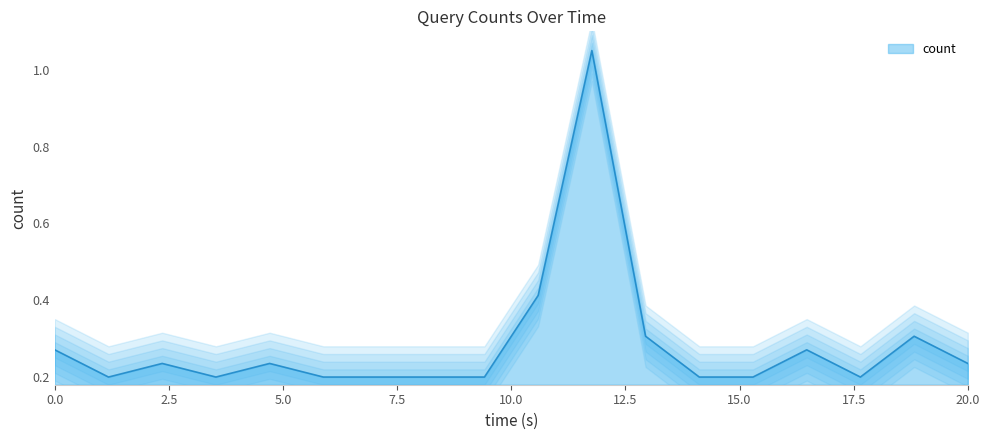

What is the smallest value displayed?

0.2